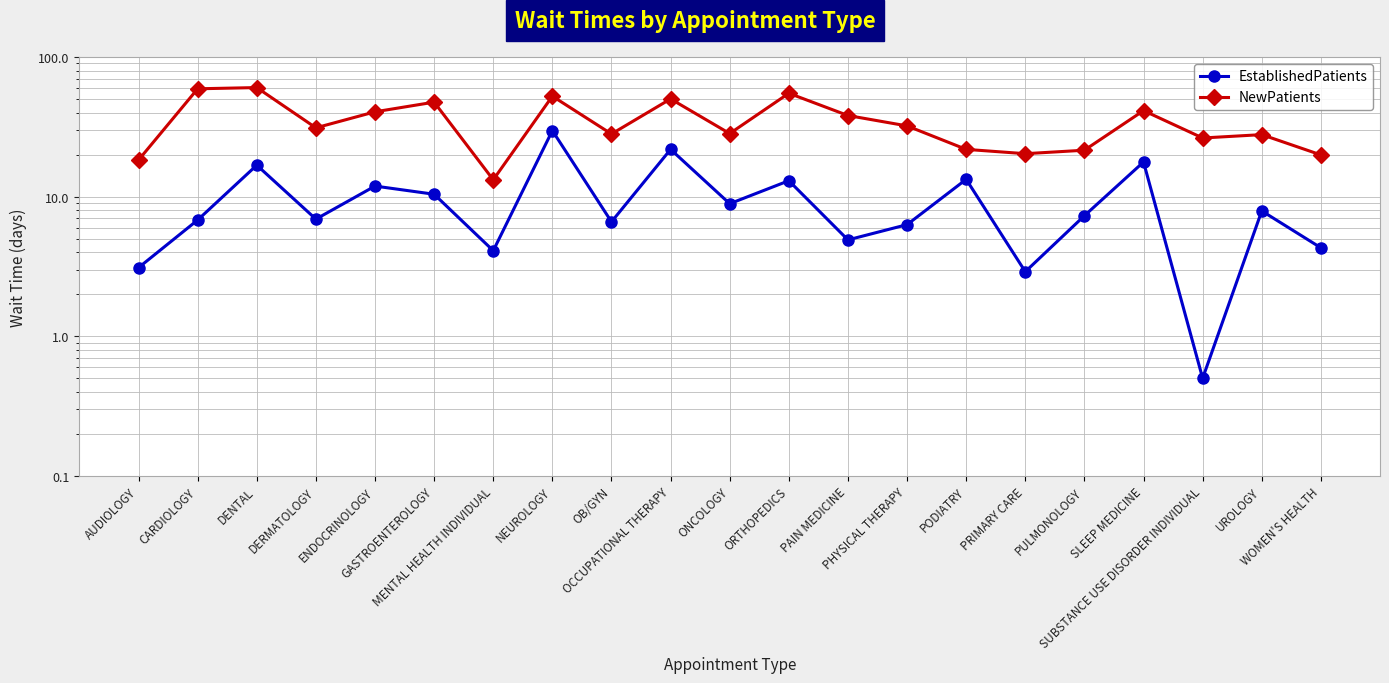

What is the highest value of the NewPatients series?

60.4